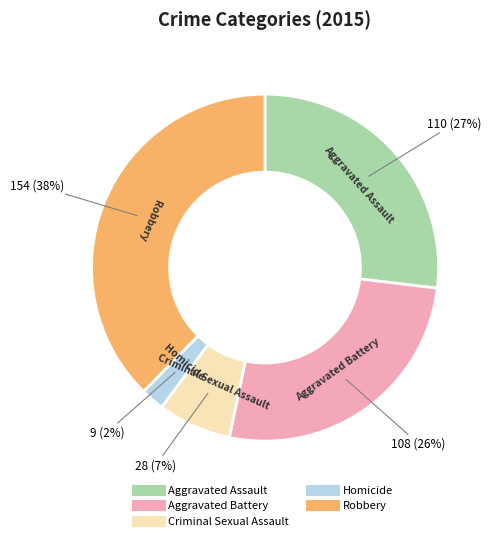

How many segments does this pie chart have?

5